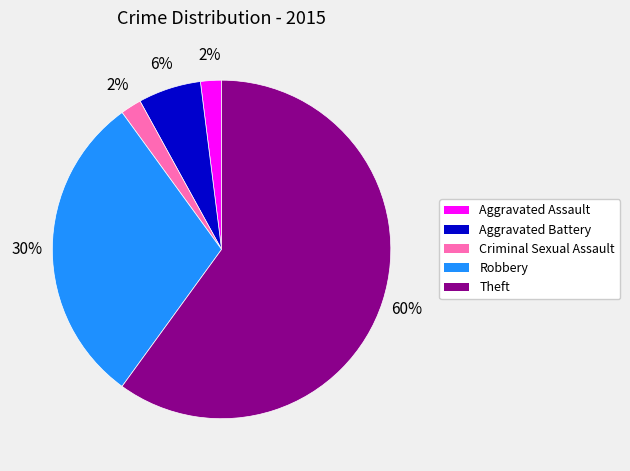

What is the largest slice in the pie chart?

Theft